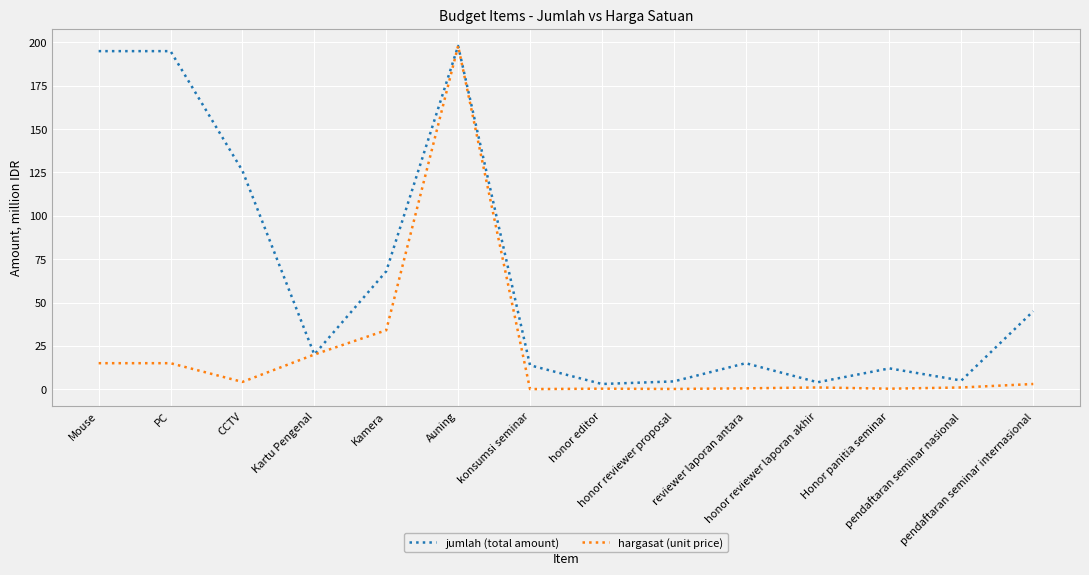

Count the number of categories in the chart.

14